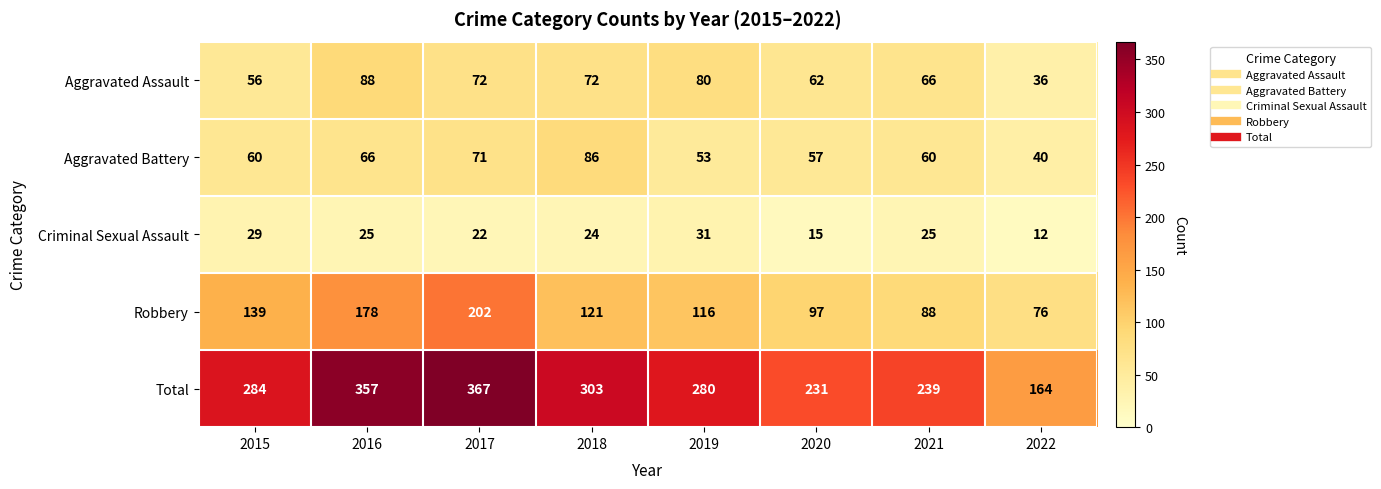

What is the total value across all series at 2020?

462